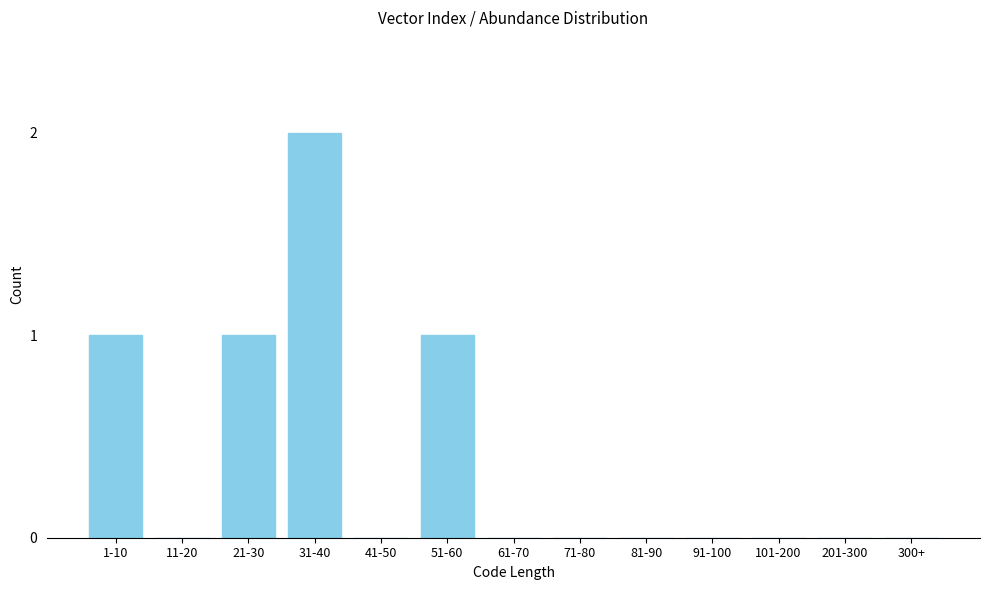

Reading right to left, extract all data points from this chart.

300+=0	201-300=0	101-200=0	91-100=0	81-90=0	71-80=0	61-70=0	51-60=1	41-50=0	31-40=2	21-30=1	11-20=0	1-10=1